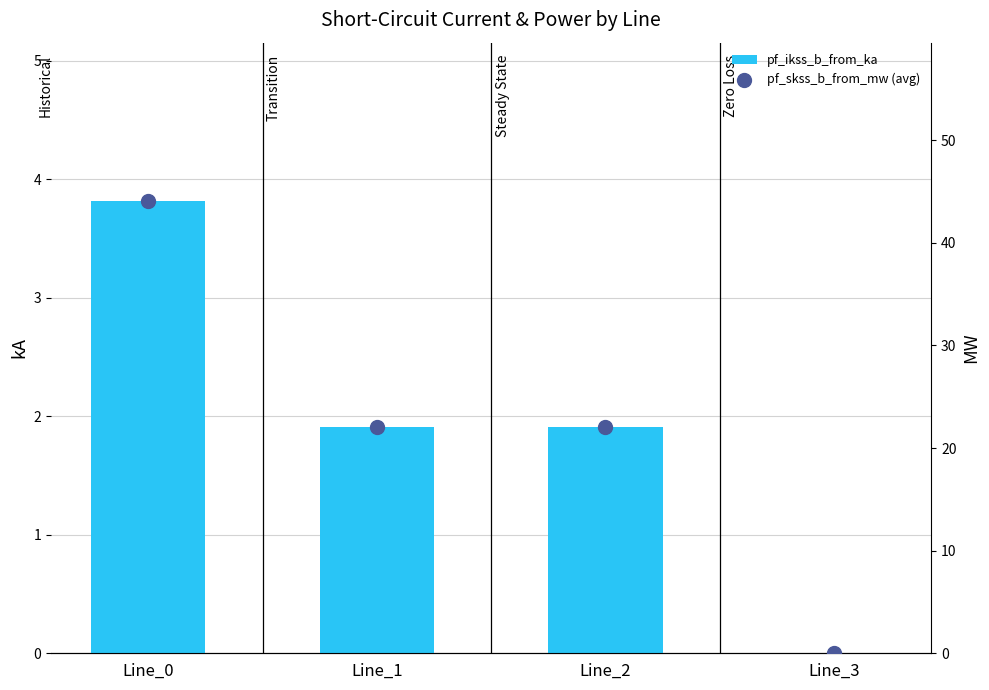

What are all the series names shown in the legend?

pf_ikss_b_from_ka, pf_skss_b_from_mw (avg)